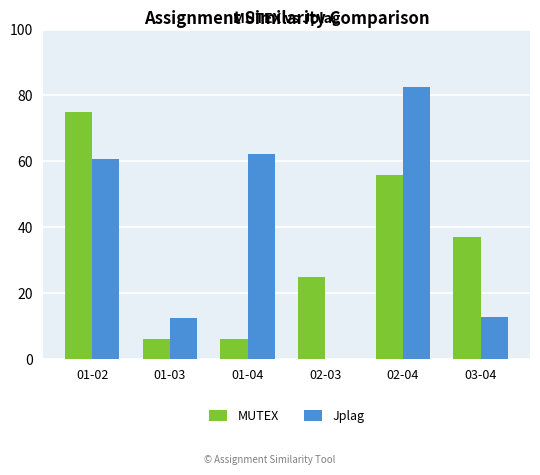

Read the Jplag value at 01-04.

62.2